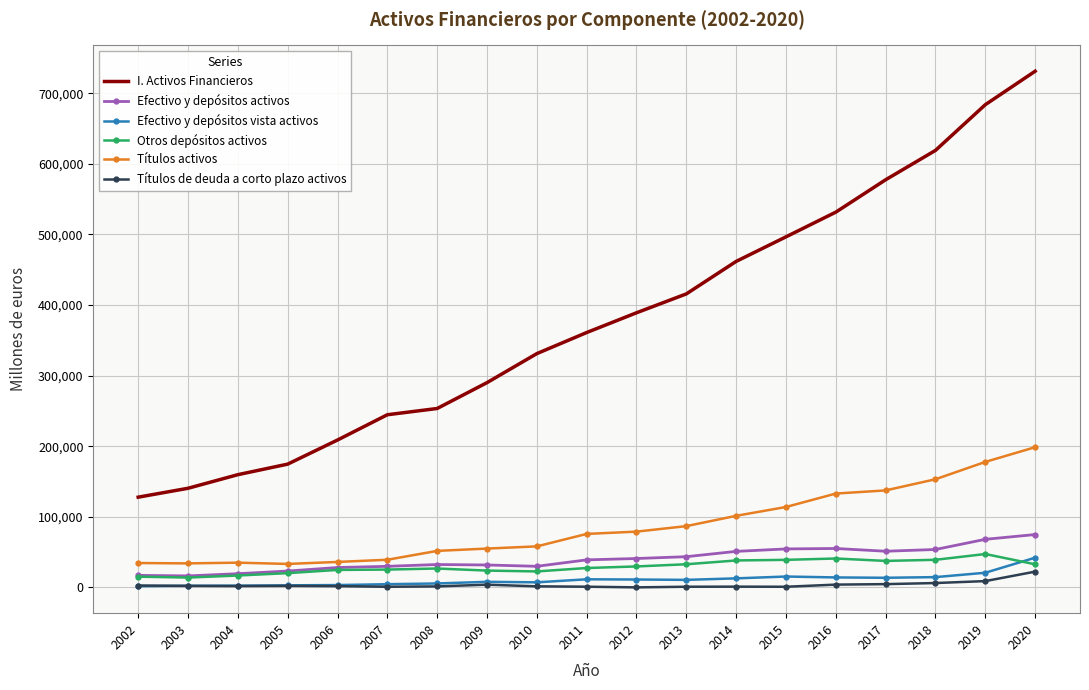

The value of Títulos activos at 2016 is 227802. True or false?

False